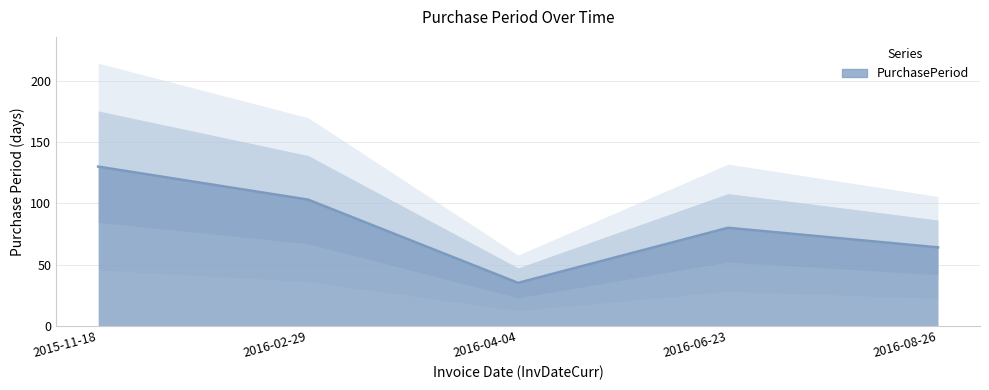

Which label corresponds to the largest value in the chart?

2015-11-18